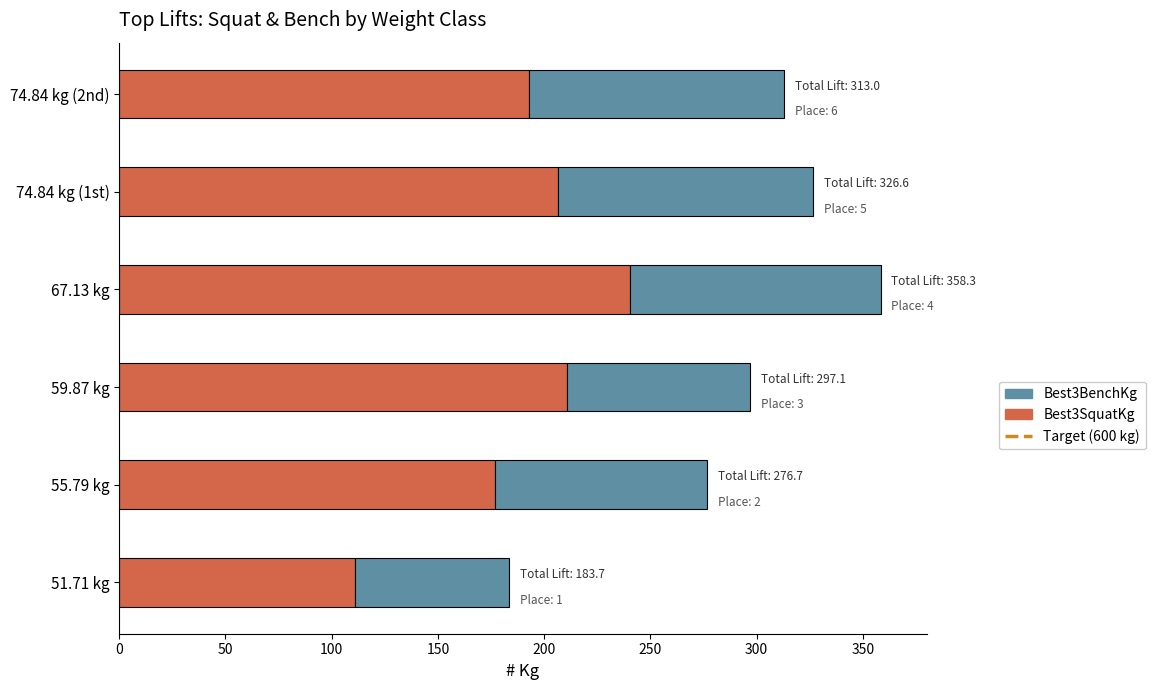

What is the sum of all Best3SquatKg values?

1138.5